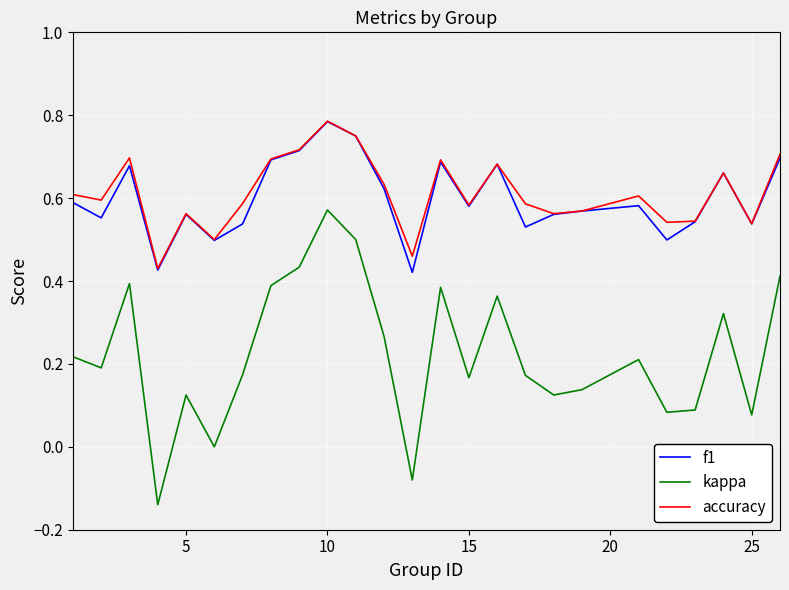

Which series has the widest spread of values?

kappa